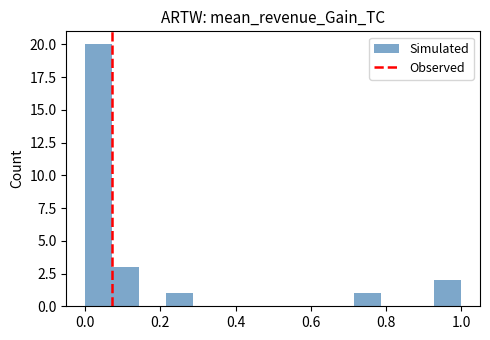

Read against the x-axis, roughly where is the centre of the tallest bar?

0.04